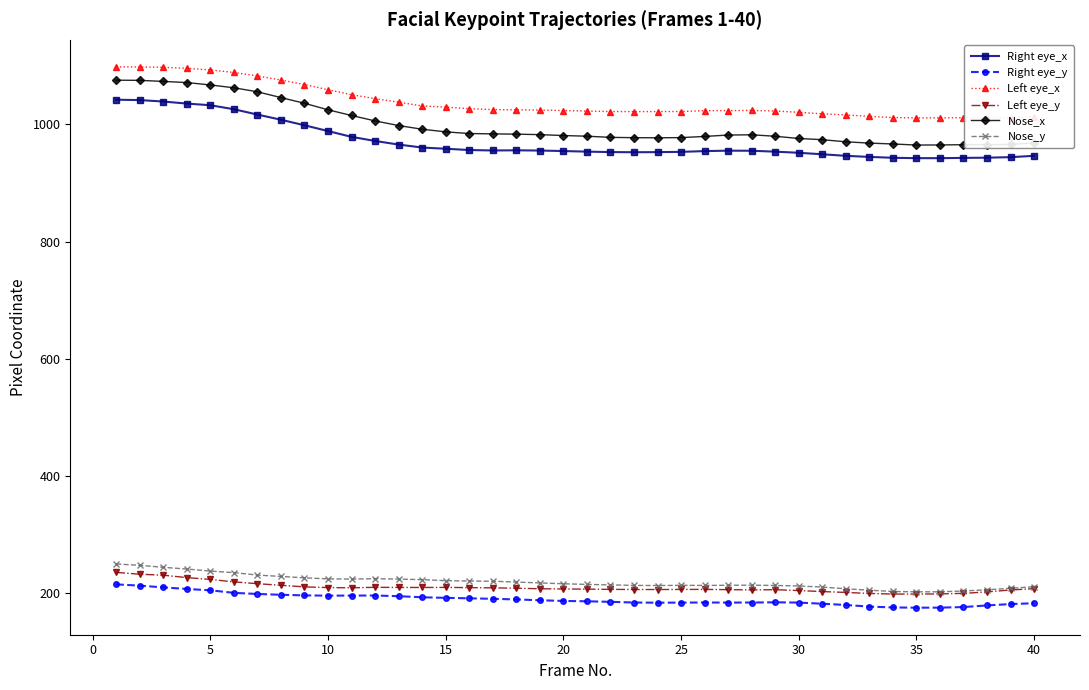

True or false: Left eye_x and Nose_y intersect in this chart.

False